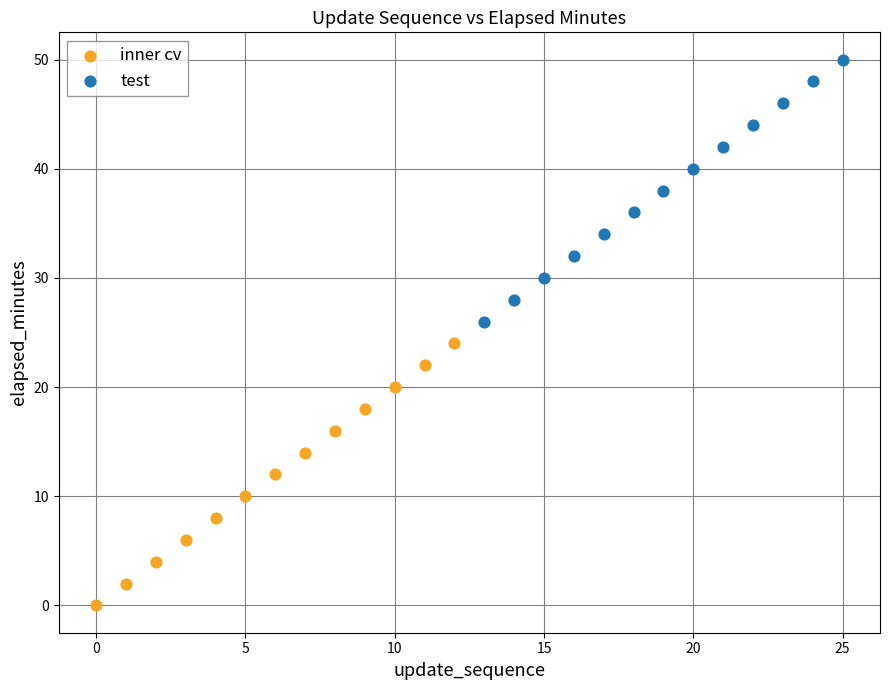

Which series contains the lowest Y value?

inner cv